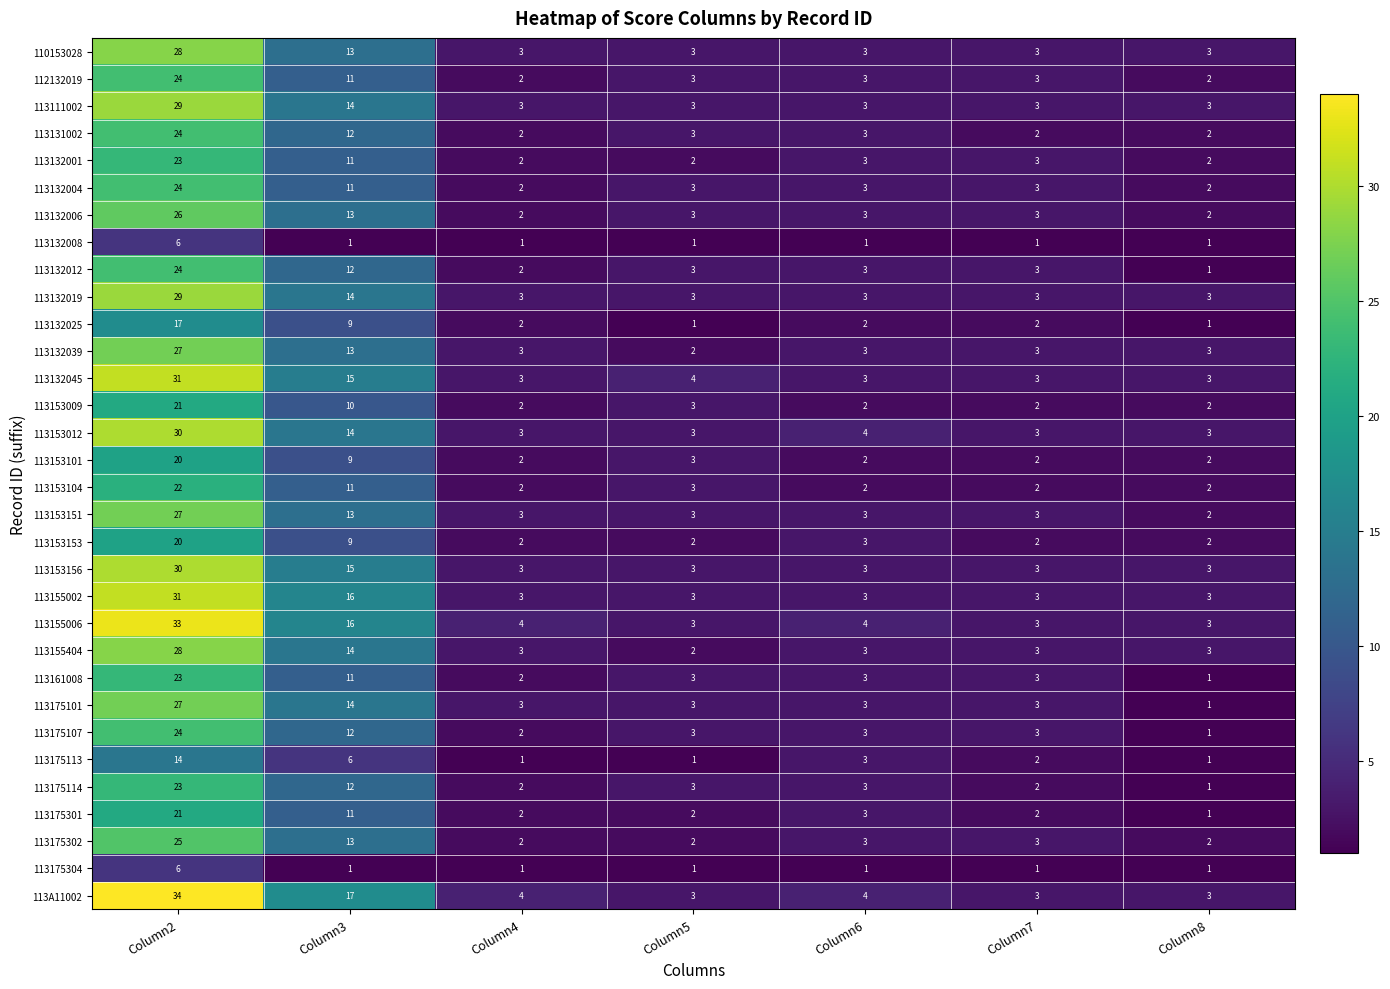

Count the number of data series in this chart.

32